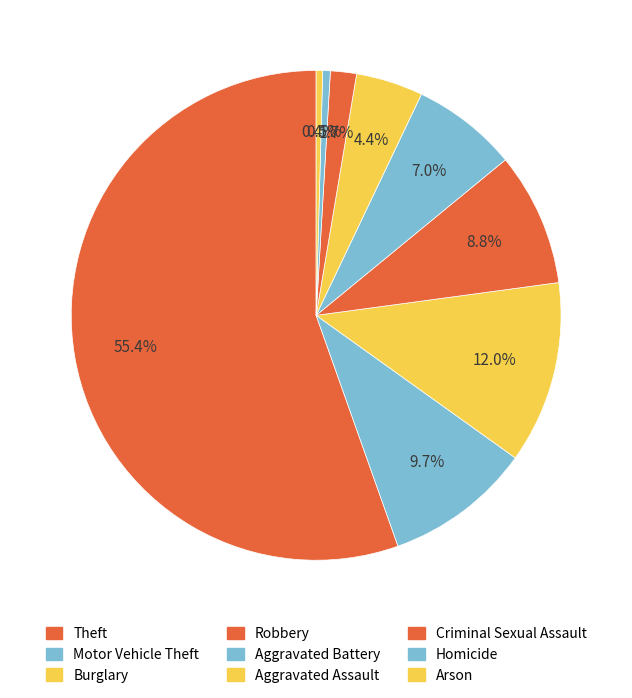

What is the largest slice in the pie chart?

Theft